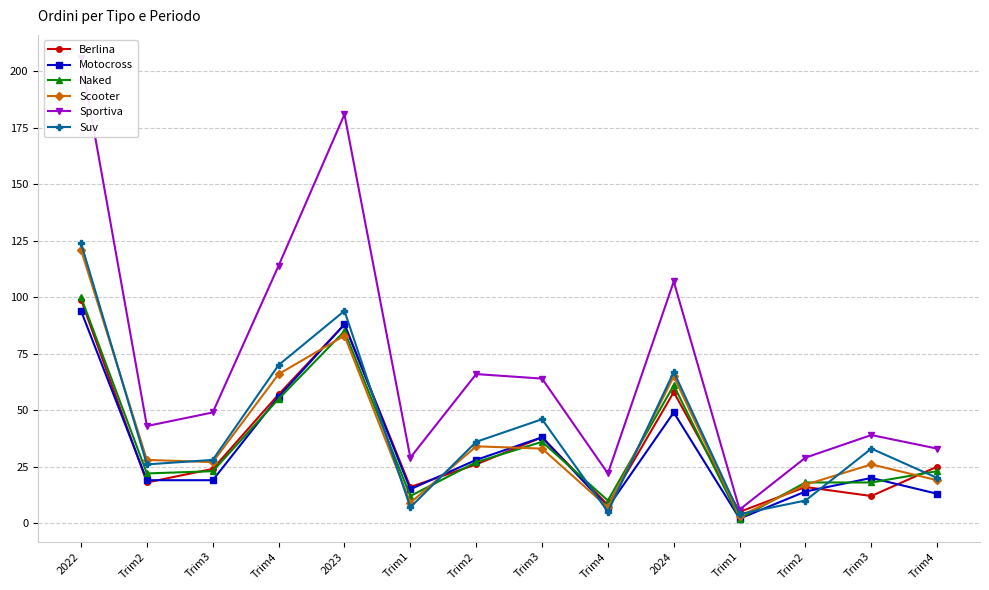

Count the number of categories in the chart.

14